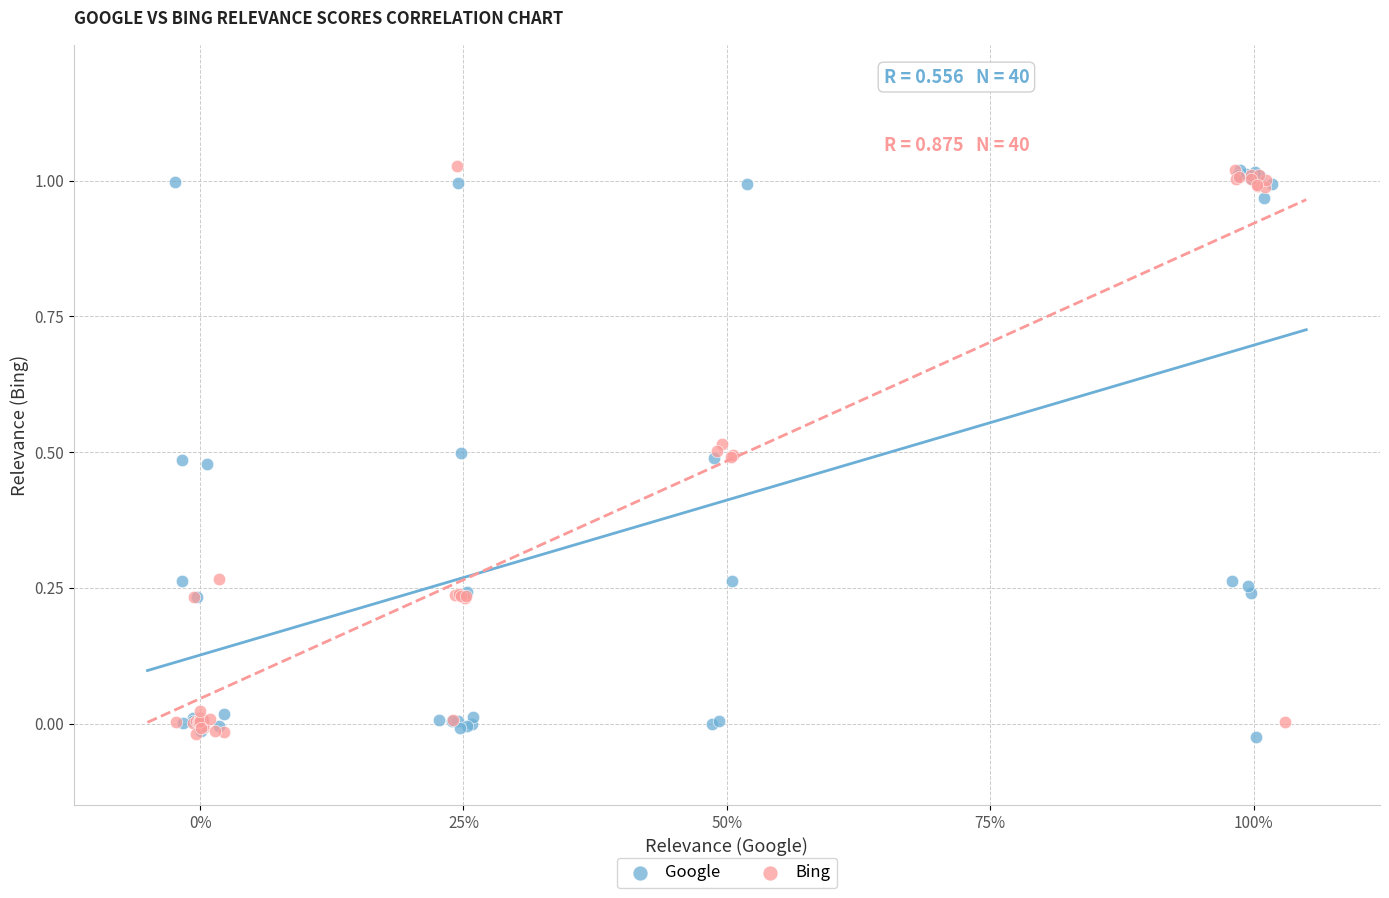

What are all the series names shown in the legend?

Google, Bing